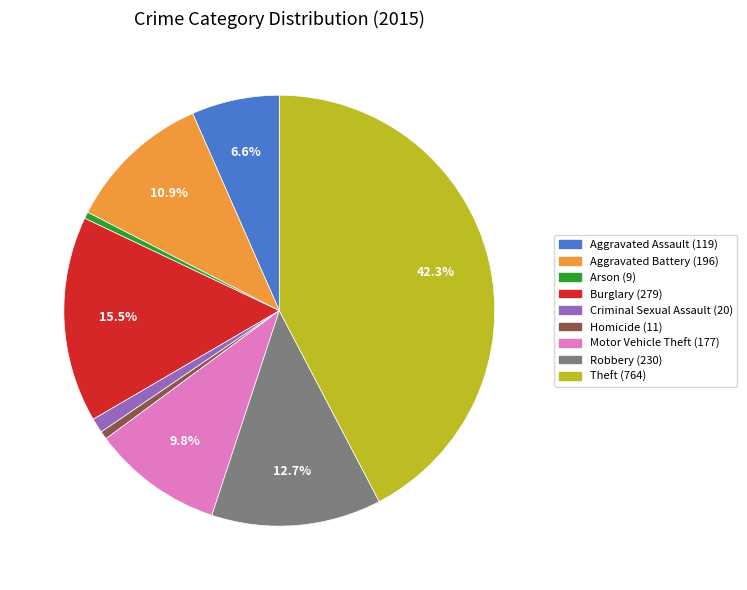

Between Burglary and Aggravated Assault, which is larger?

Burglary